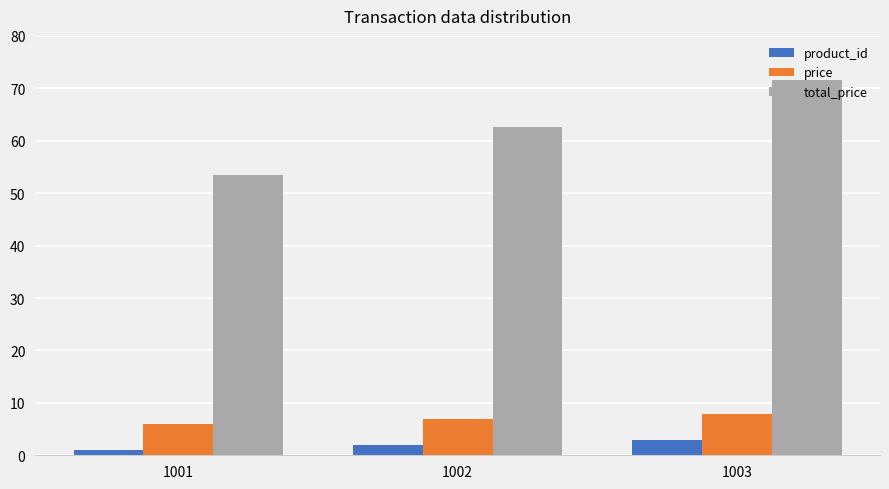

Rank the series by their maximum value, from highest to lowest.

total_price, price, product_id